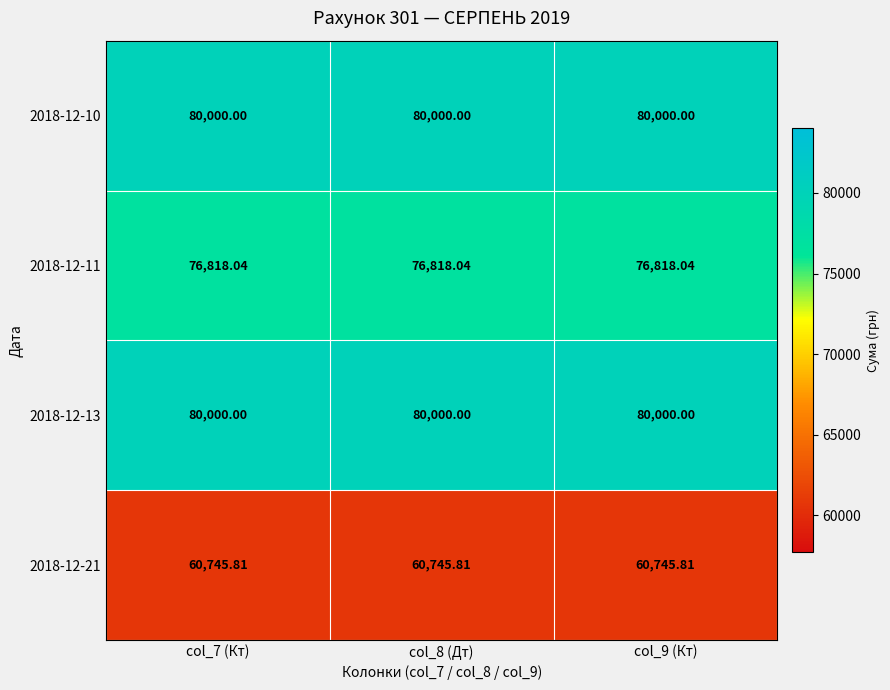

How many data points does each series have?

3